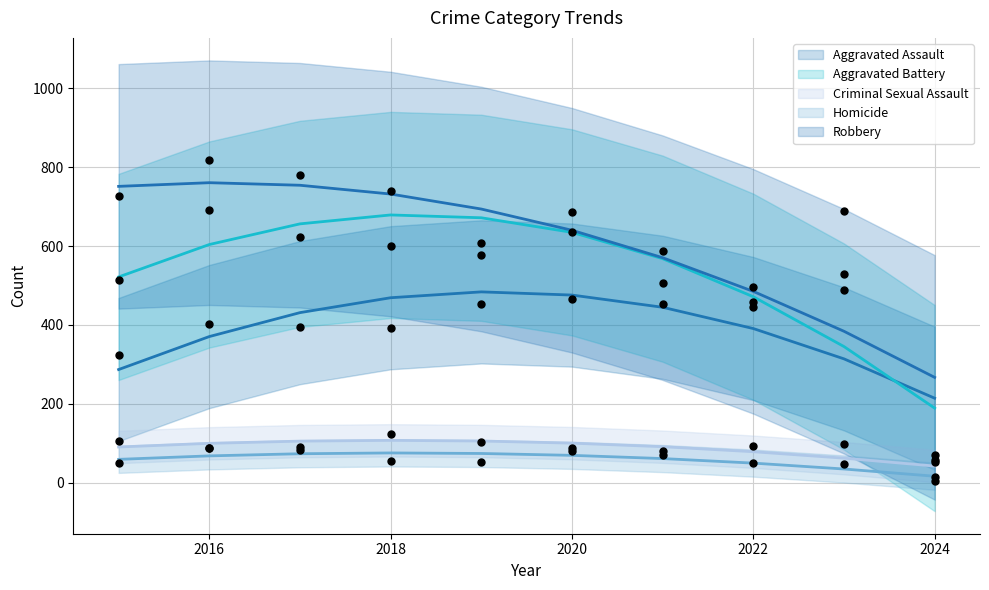

Which series contains the lowest Y value?

Homicide